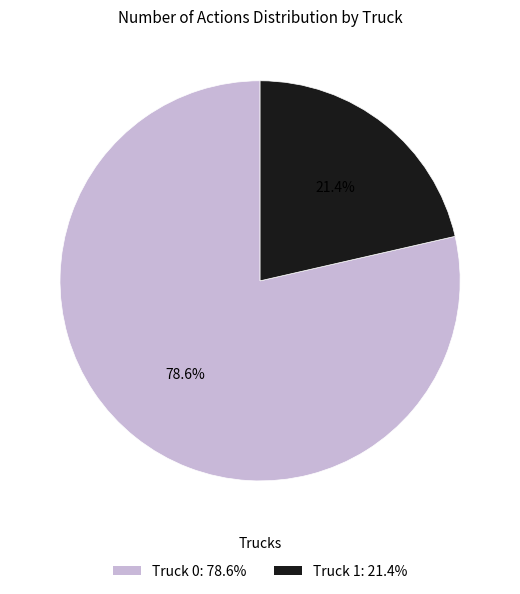

What is the ratio of the value at Truck 1 to the value at Truck 0?

0.3